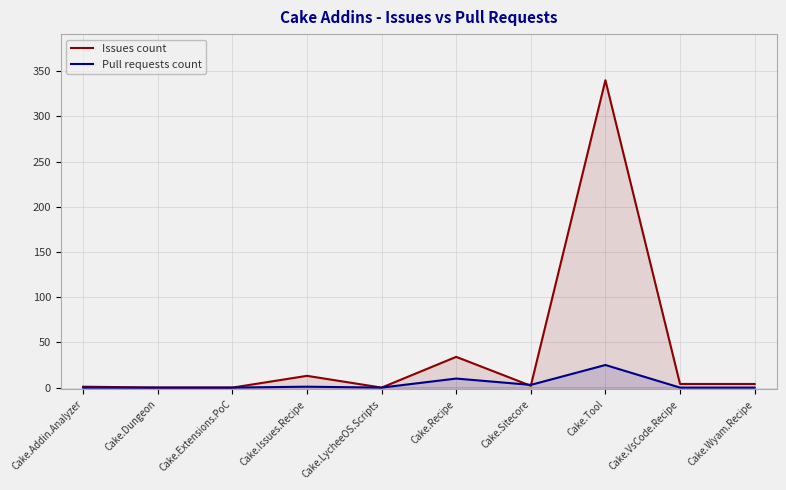

Which series has the largest total across all categories?

Issues count